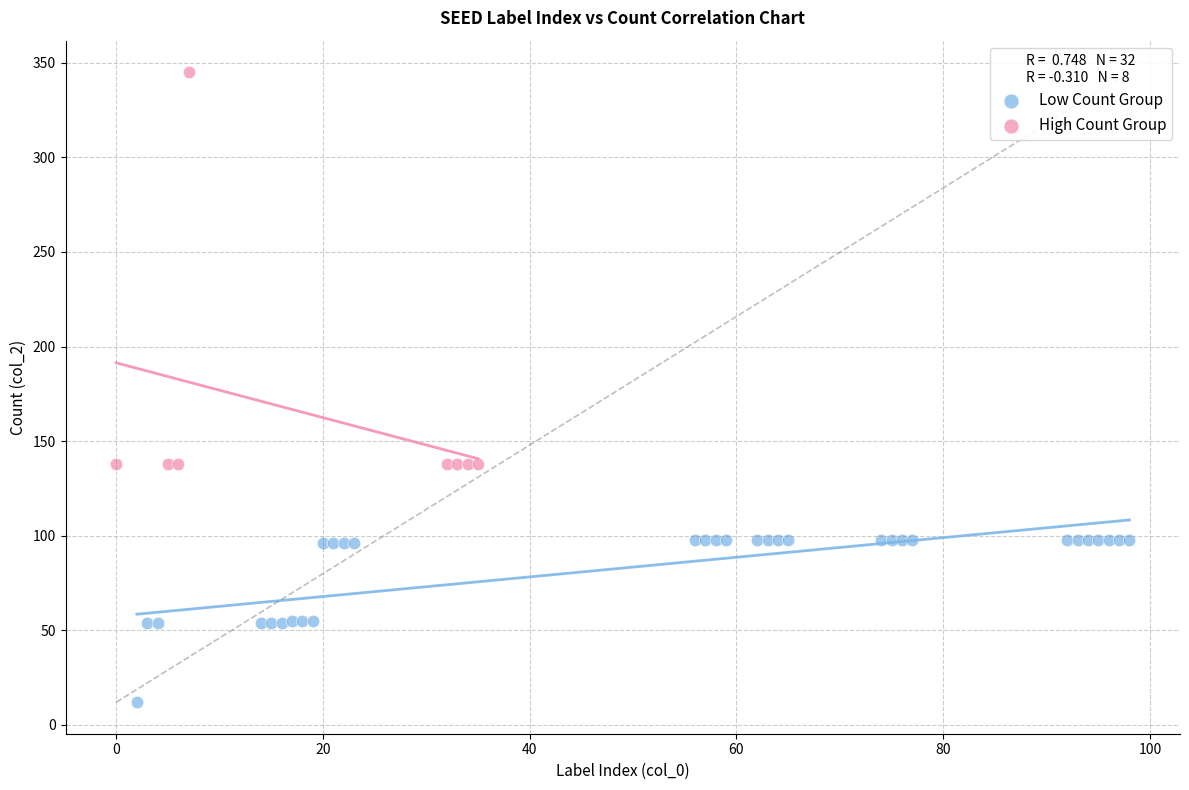

Which series has the widest spread of Y values?

High Count Group